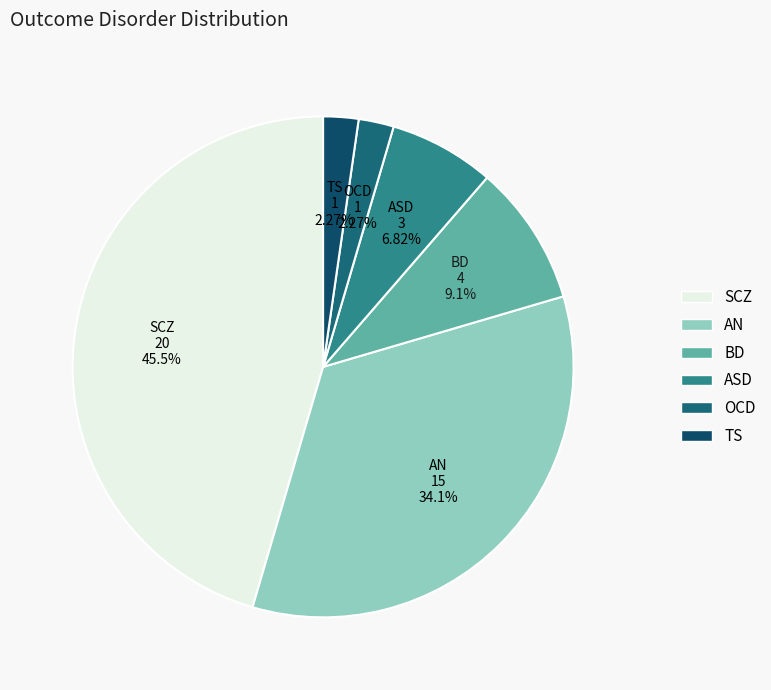

To the nearest percent, what portion does SCZ represent?

45%